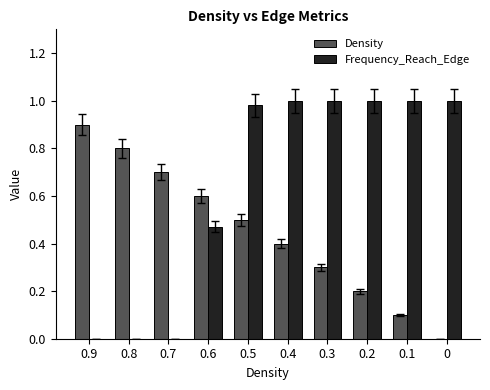

Between 0.4 and 0.1, which series saw the biggest shift?

Density